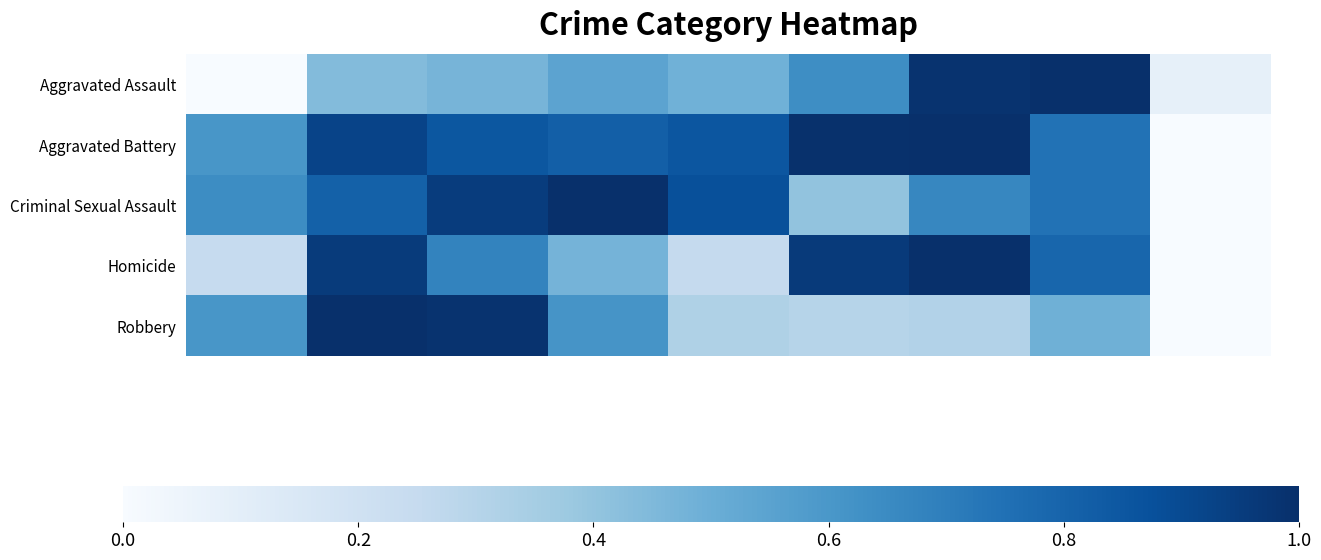

Which series has the largest total across all categories?

Aggravated Battery